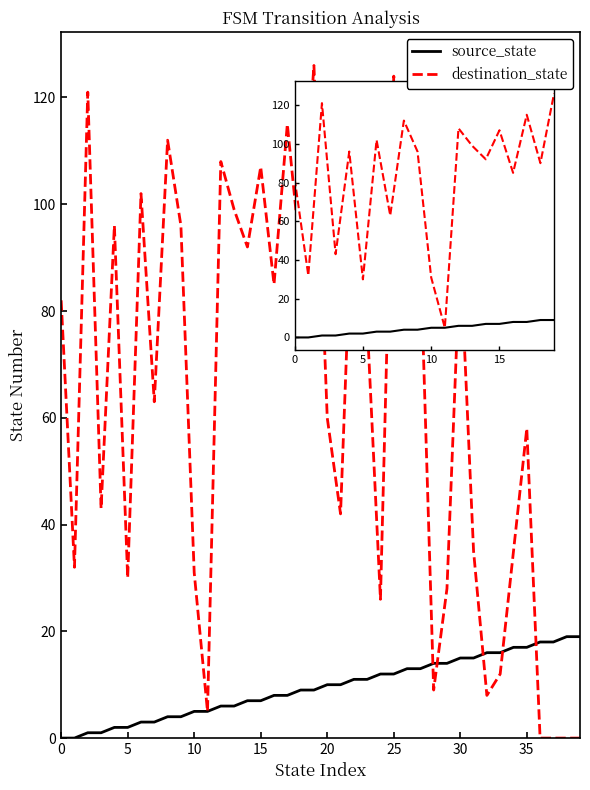

How many values in the destination_state series are below 78?

20